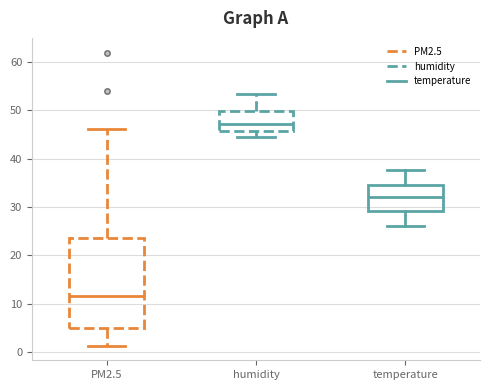

Which box's median line is the lowest?

PM2.5